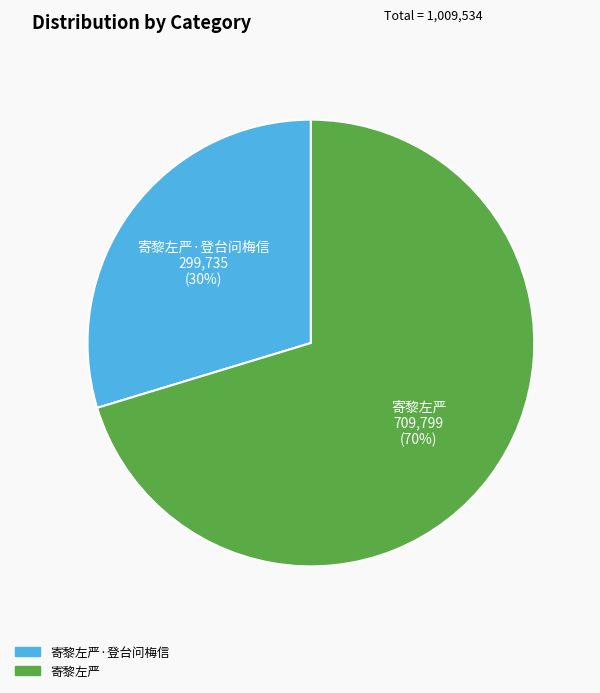

To the nearest percent, what is the average slice percentage?

50%